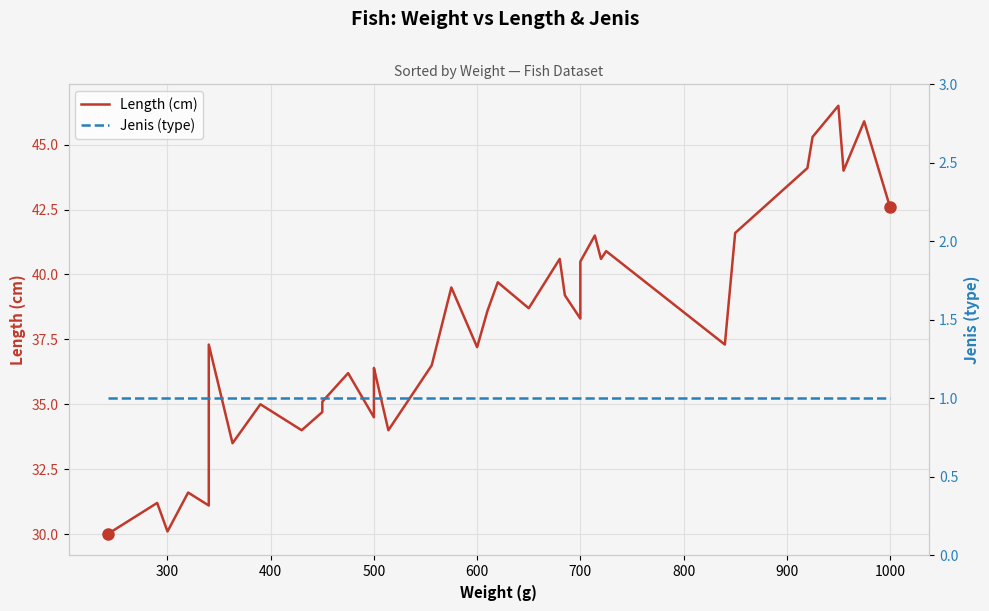

Reading left to right, list all the values displayed in this chart.

Length (cm): 30.0	31.2	30.1	31.6	31.1	37.3	33.5	35.0	34.0	34.7	35.1	36.2	34.5	36.2	36.2	36.4	34.0	36.5	39.5	37.2	37.2	38.6	39.7	38.7	40.6	39.2	38.3	38.5	40.5	41.5	40.6	40.9	37.3	41.6	44.1	45.3	46.5	44.0	45.9	42.6
Jenis (type): 1.0	1.0	1.0	1.0	1.0	1.0	1.0	1.0	1.0	1.0	1.0	1.0	1.0	1.0	1.0	1.0	1.0	1.0	1.0	1.0	1.0	1.0	1.0	1.0	1.0	1.0	1.0	1.0	1.0	1.0	1.0	1.0	1.0	1.0	1.0	1.0	1.0	1.0	1.0	1.0